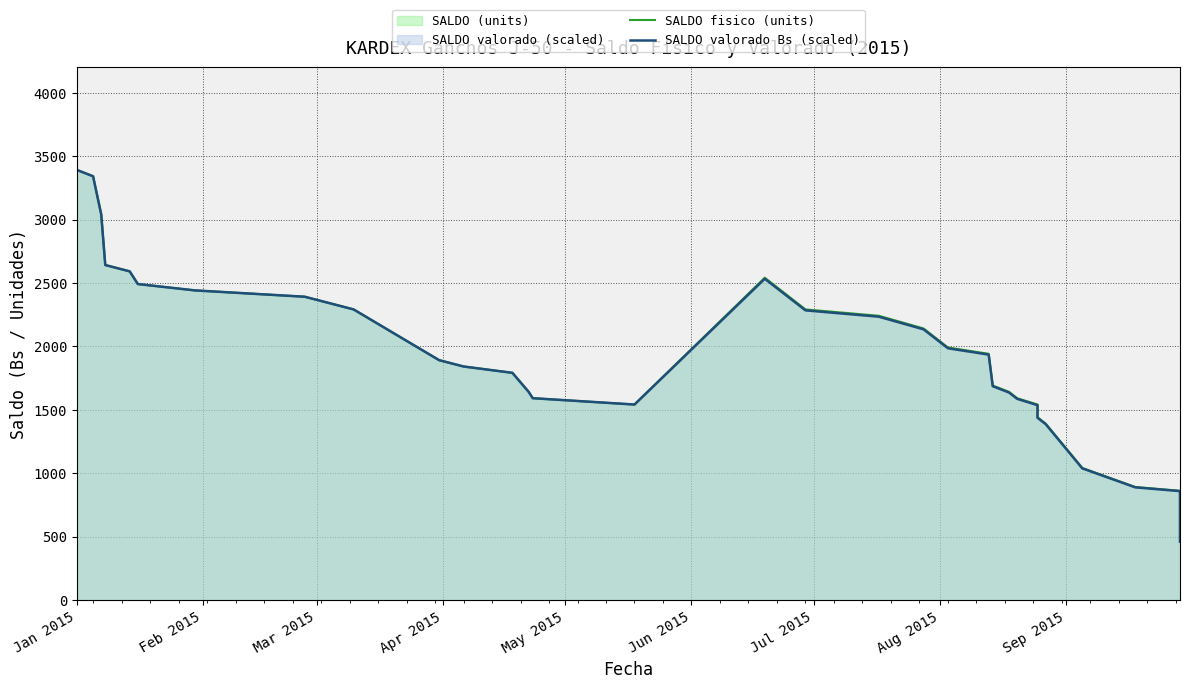

How many interior local valleys does the SALDO valorado Bs (scaled) series have?

1